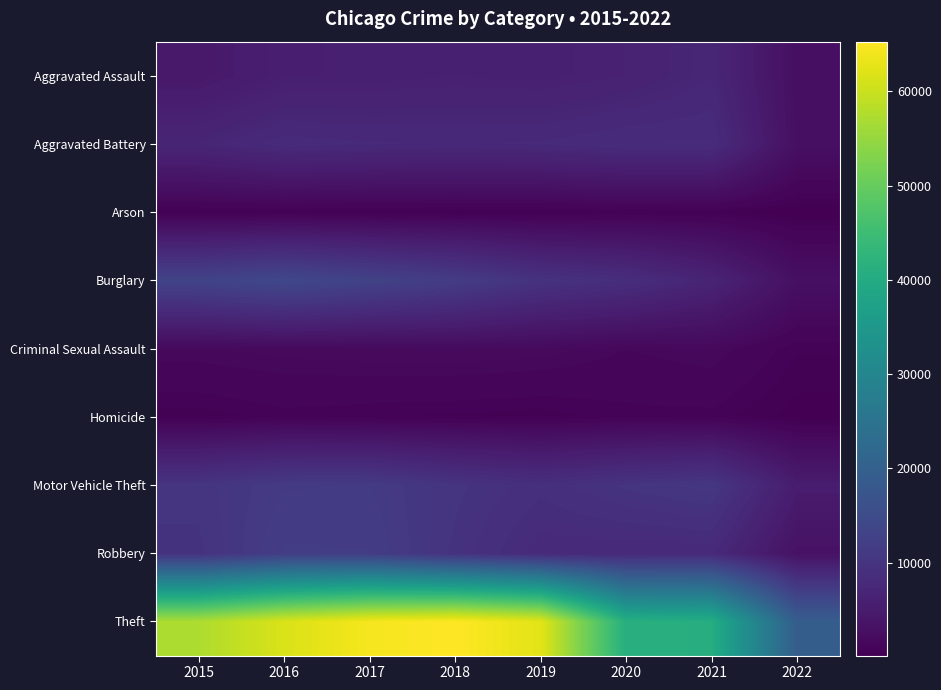

Between 2019 and 2022, which series saw the biggest shift?

Theft